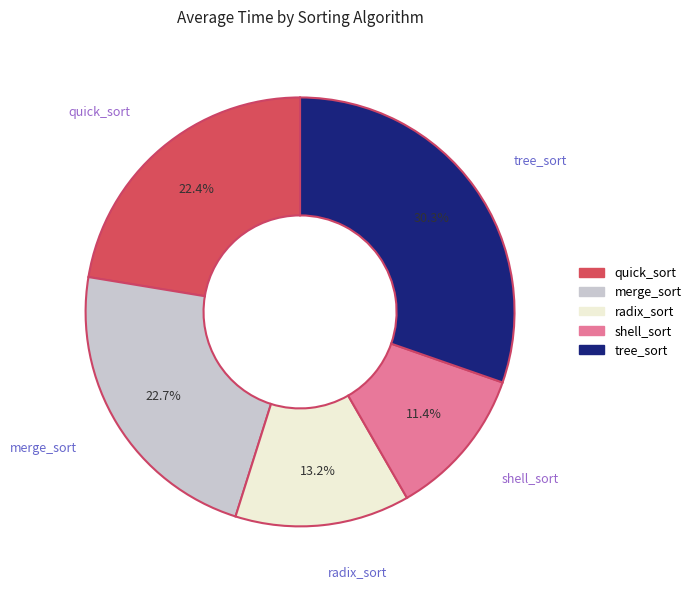

What is the total percentage of merge_sort and radix_sort?

35.9%